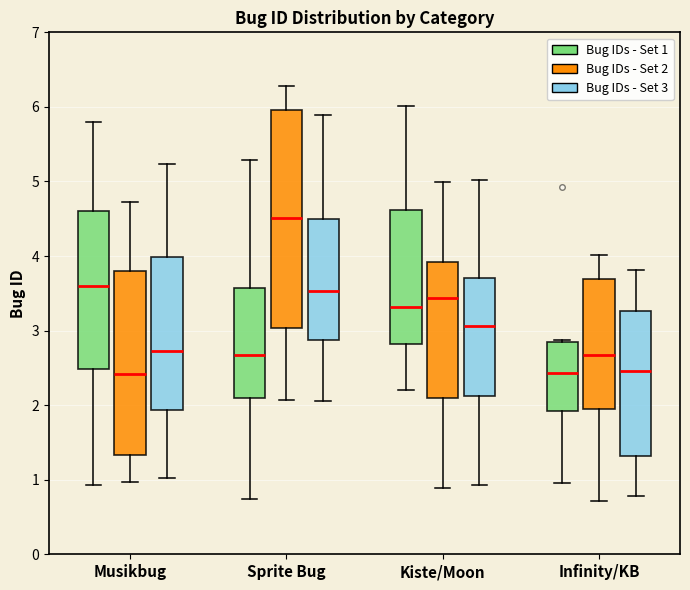

Where does the median line of the box for Kiste/Moon (Bug IDs - Set 1) sit on the y-axis? The values are not printed on the chart, so give them approximately, as read against the axis.

3.3